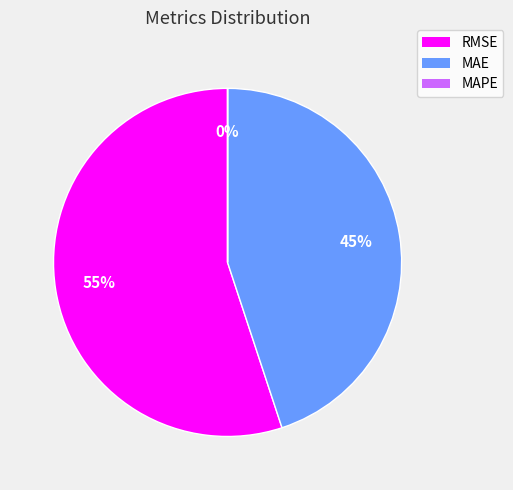

Does any single category account for the majority?

Yes